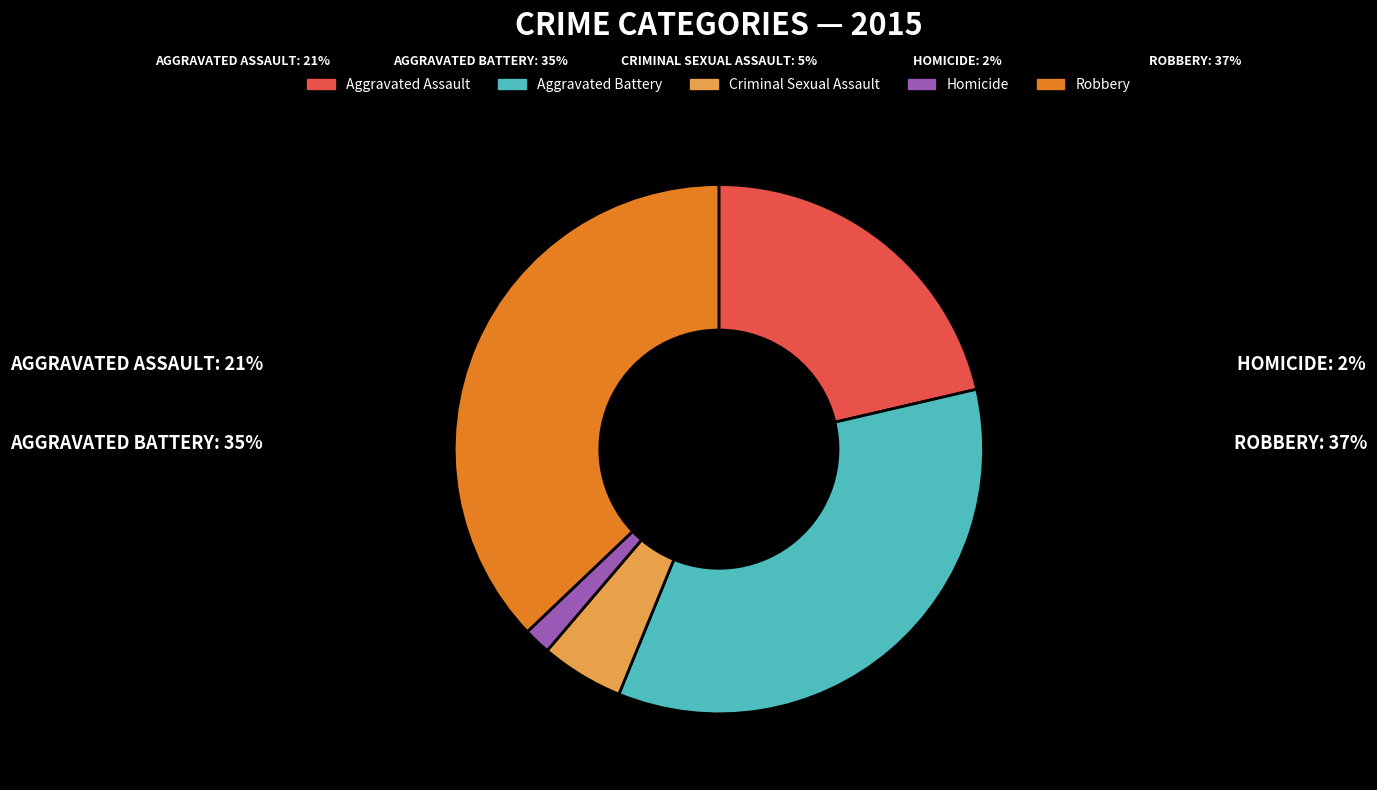

Is there any slice that represents more than half of the pie?

No